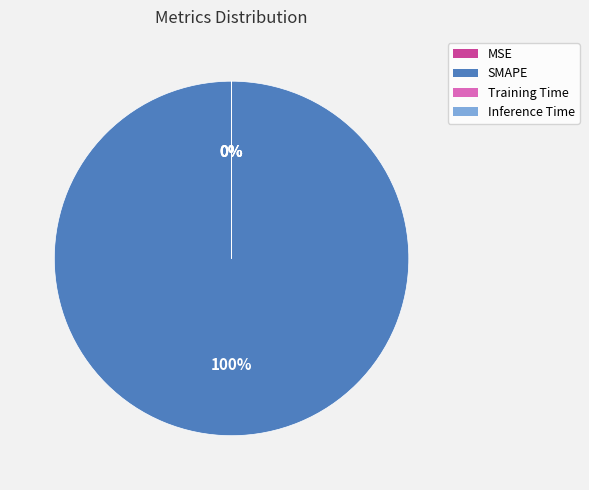

True or false: SMAPE accounts for 86% of the total.

False